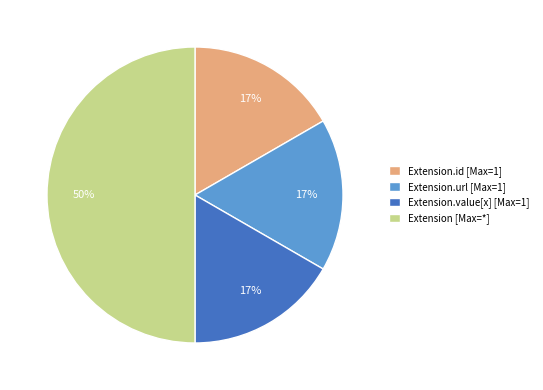

Which category has the biggest portion of the pie?

Extension [Max=*]